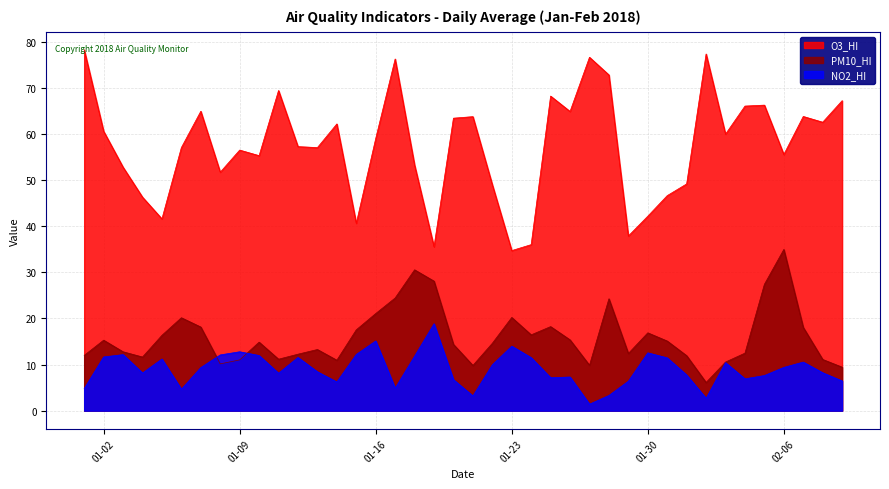

Which category has the highest value in the PM10_HI series?

02-06